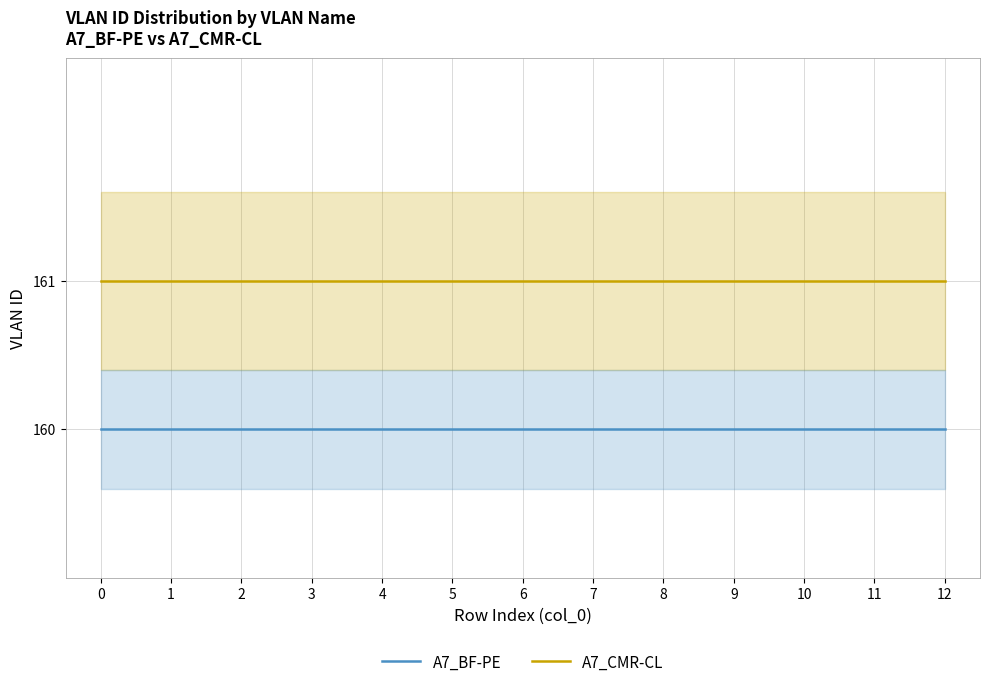

How many data points does each series have?

13